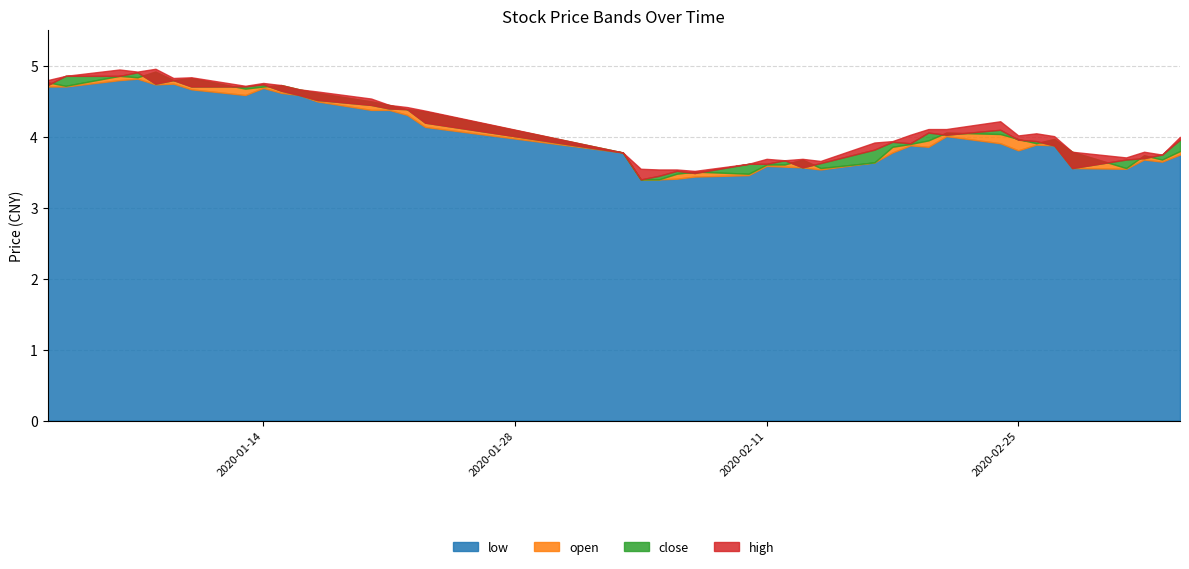

How many interior local peaks does the low series have?

8